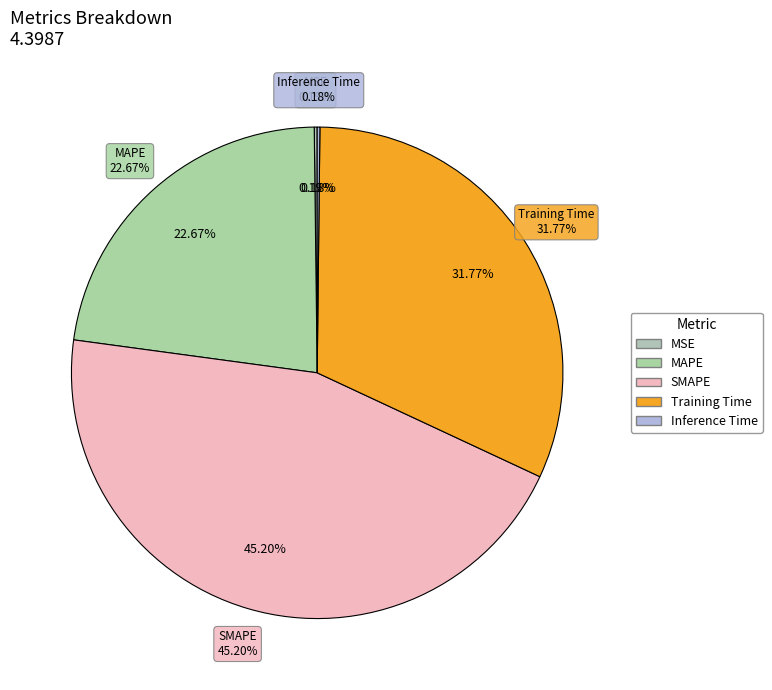

What percentage is the Training Time slice, to the nearest percent?

32%